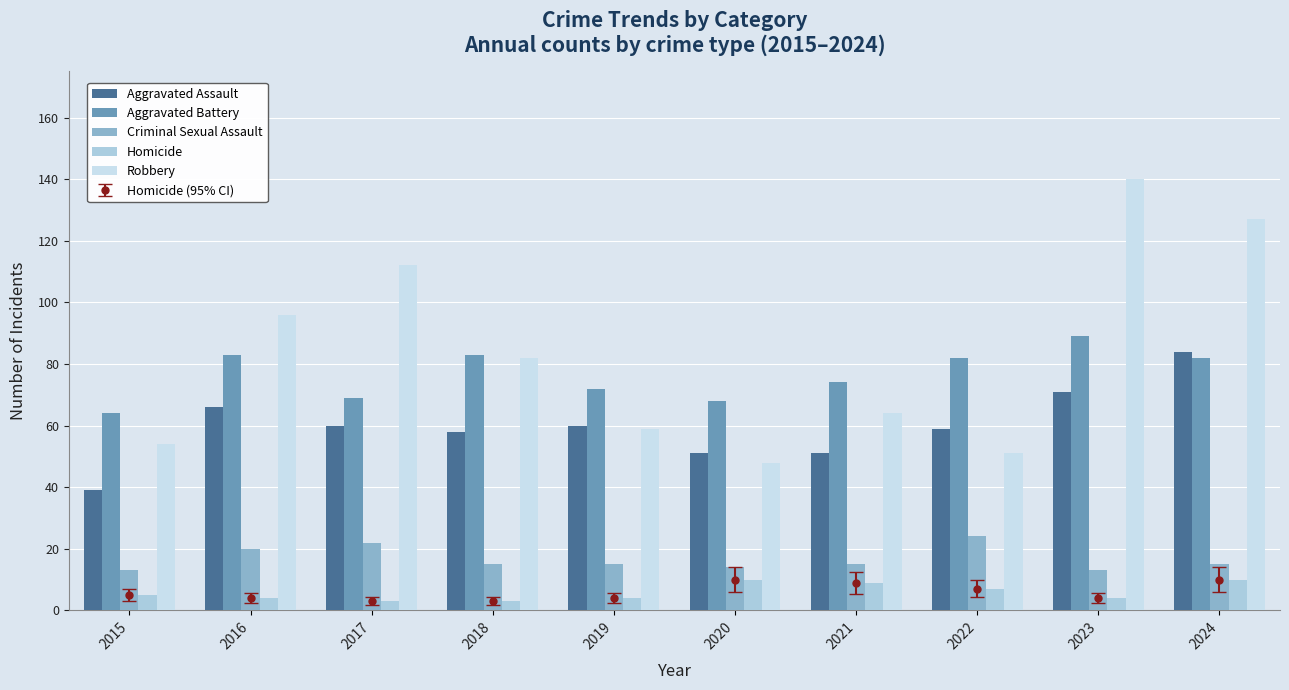

How many values in the Aggravated Battery series are below 82?

5